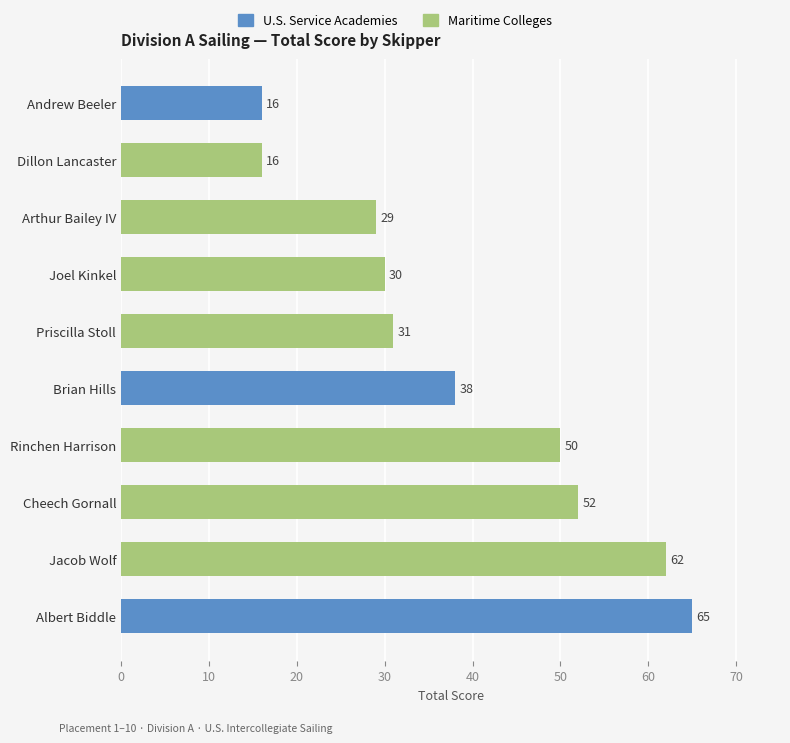

The value at Brian Hills is 38. True or false?

True